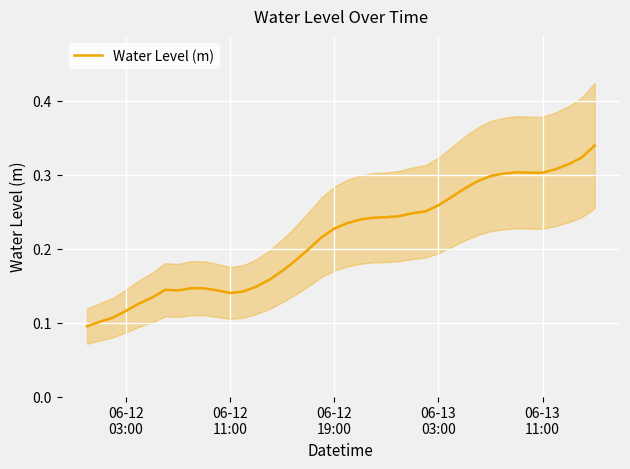

What position from the left is 06-13
11:00?

5